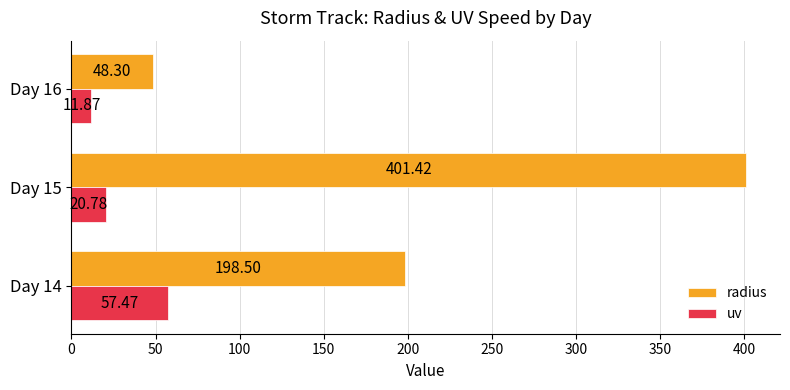

Count the number of data series in this chart.

2